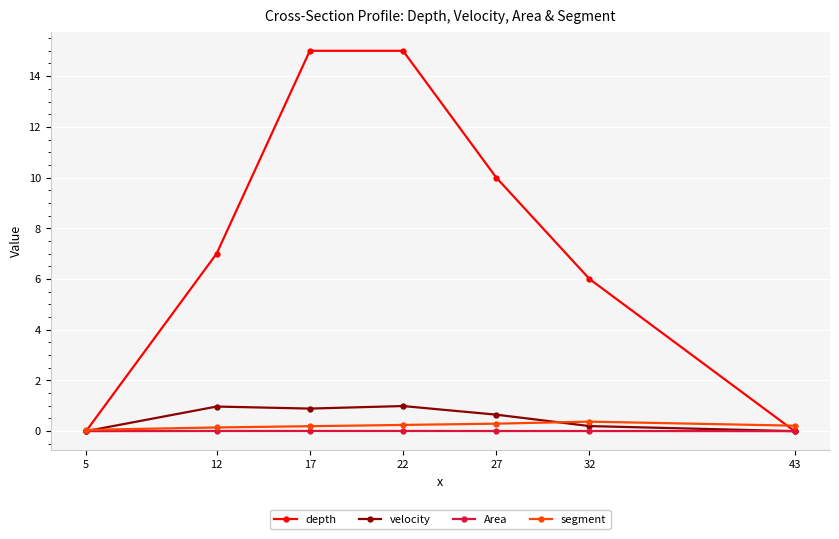

Which series has the largest range (max minus min)?

depth